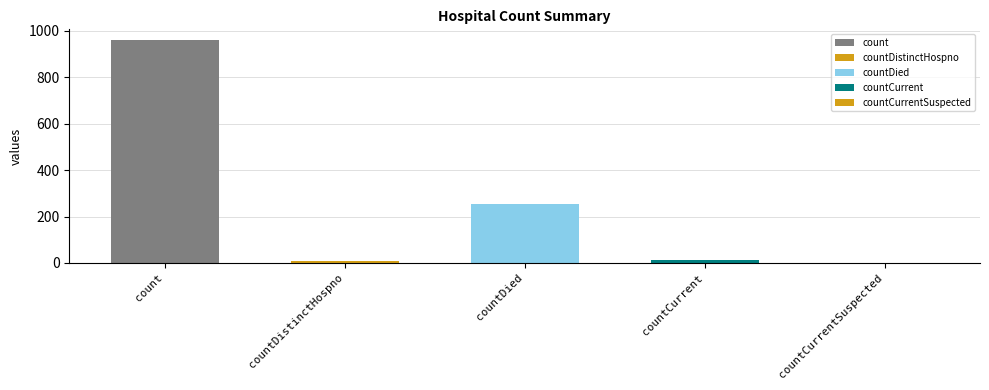

What is the greatest value displayed?

959